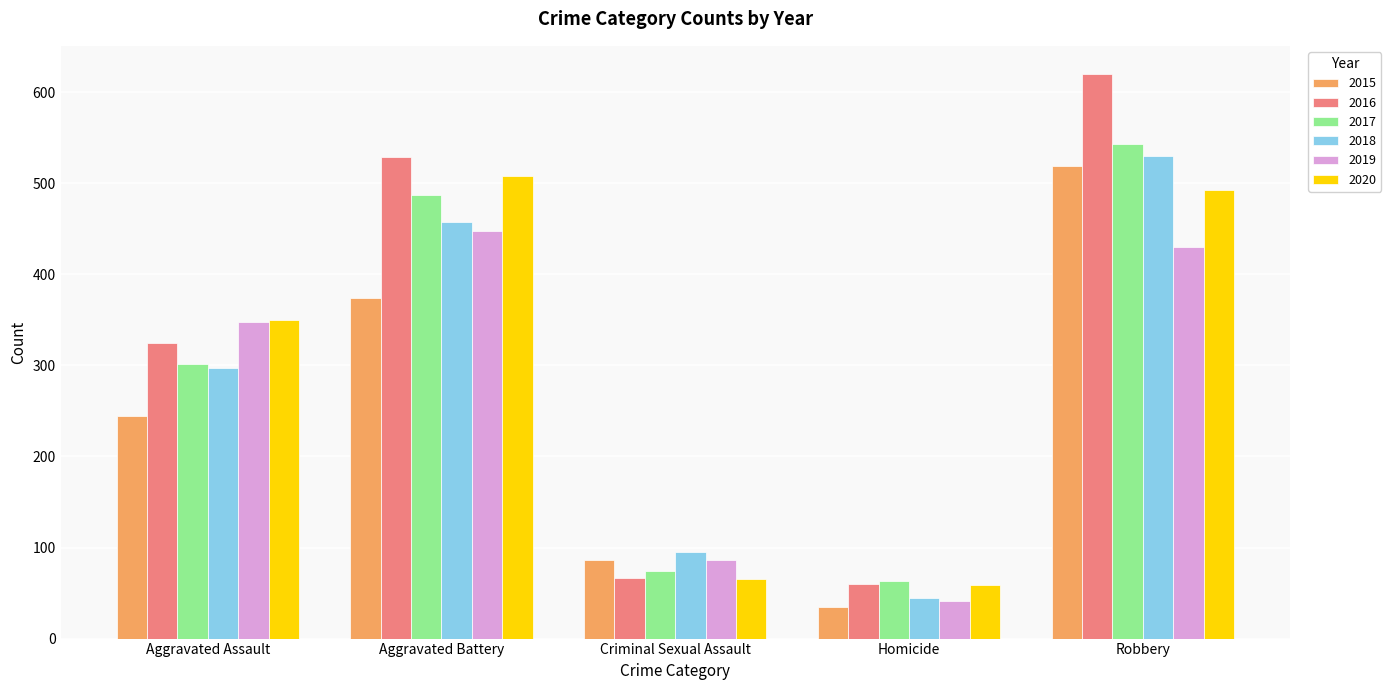

How many bars are there in total?

30